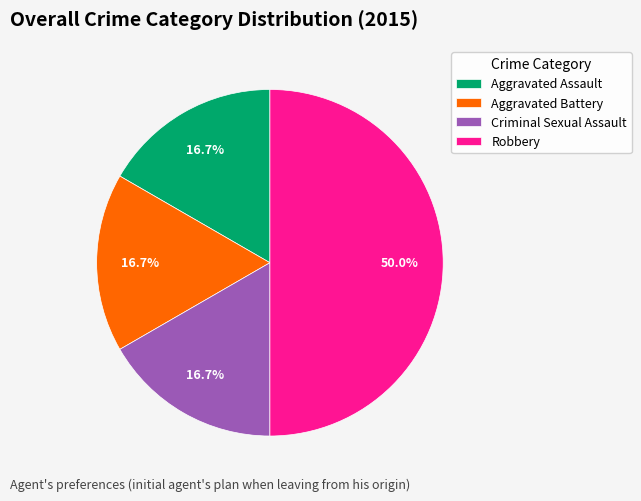

Does Aggravated Assault account for over 50% of the chart?

No